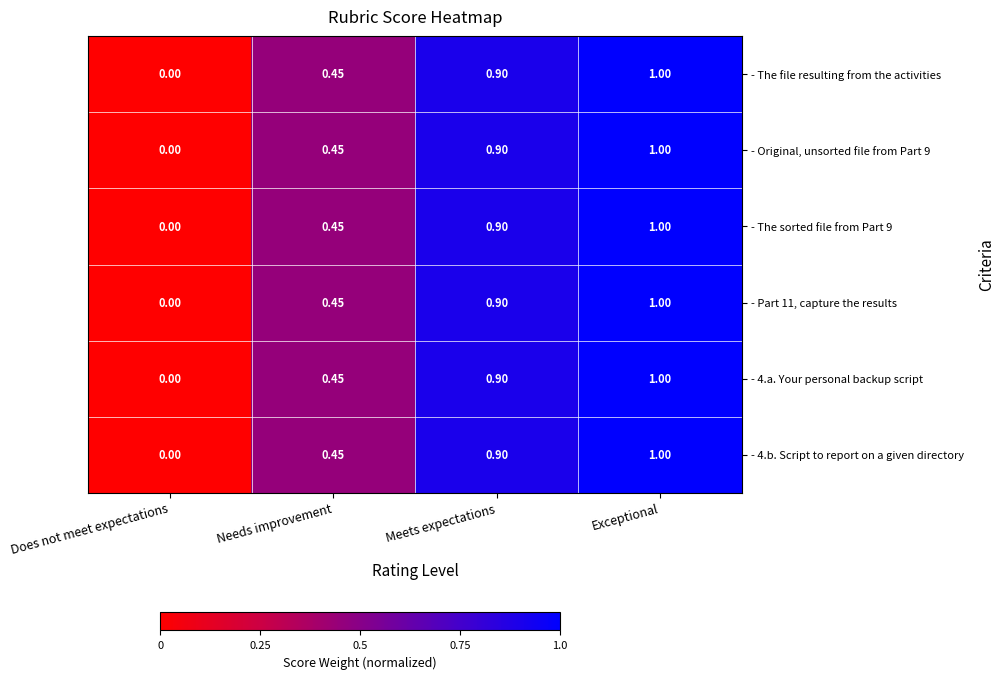

At which label is - 4.b. Script to report on a given directory closest to 0?

Does not meet expectations